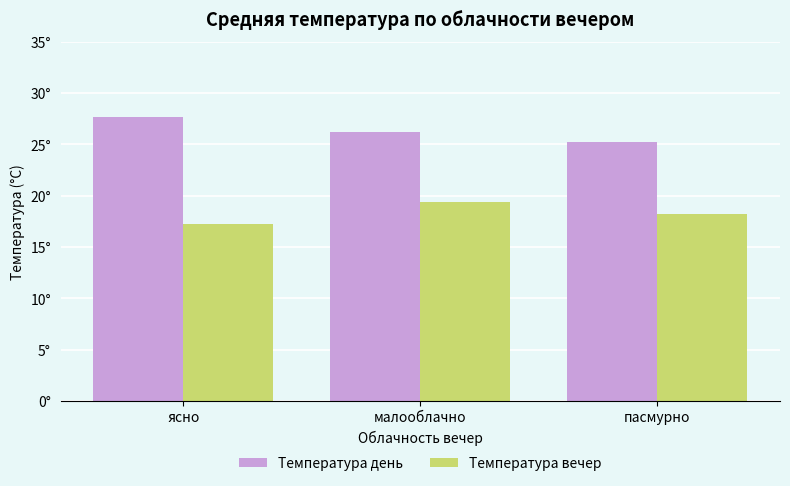

What are all the series names shown in the legend?

Температура день, Температура вечер